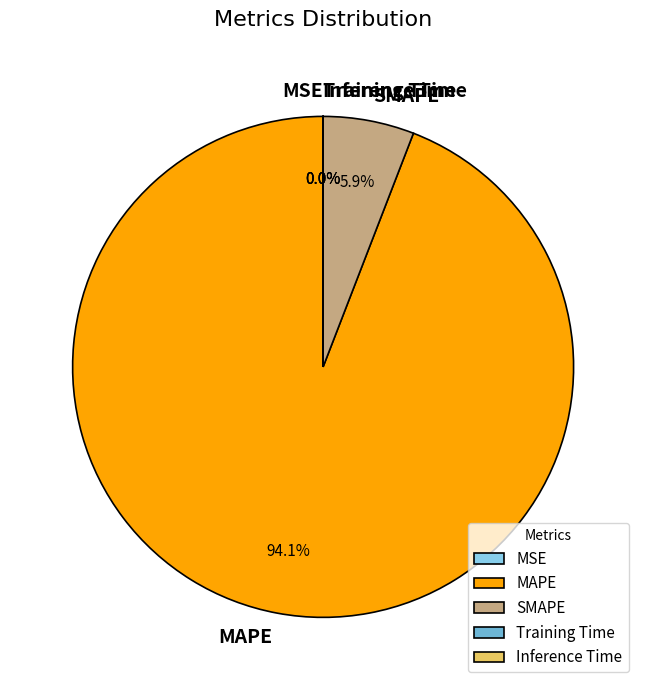

Is there any slice that represents more than half of the pie?

Yes